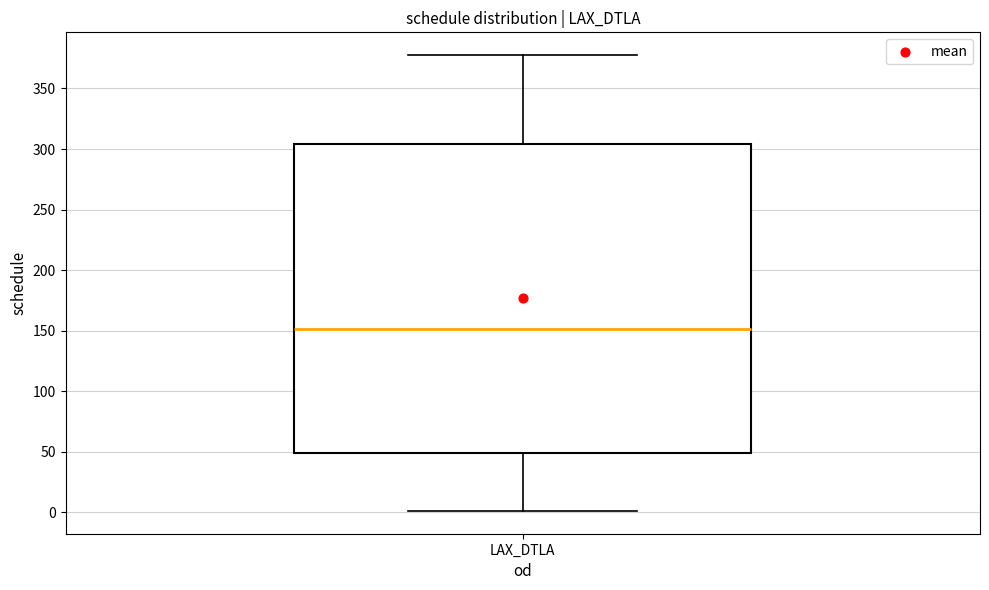

Transcribe this box plot: give where the median line is, the range the box spans, and where the two whiskers end, as read against the y-axis. The values are not printed on the chart, so give them approximately, as read against the axis.

median 150, box 50 to 305, whiskers 0 to 380